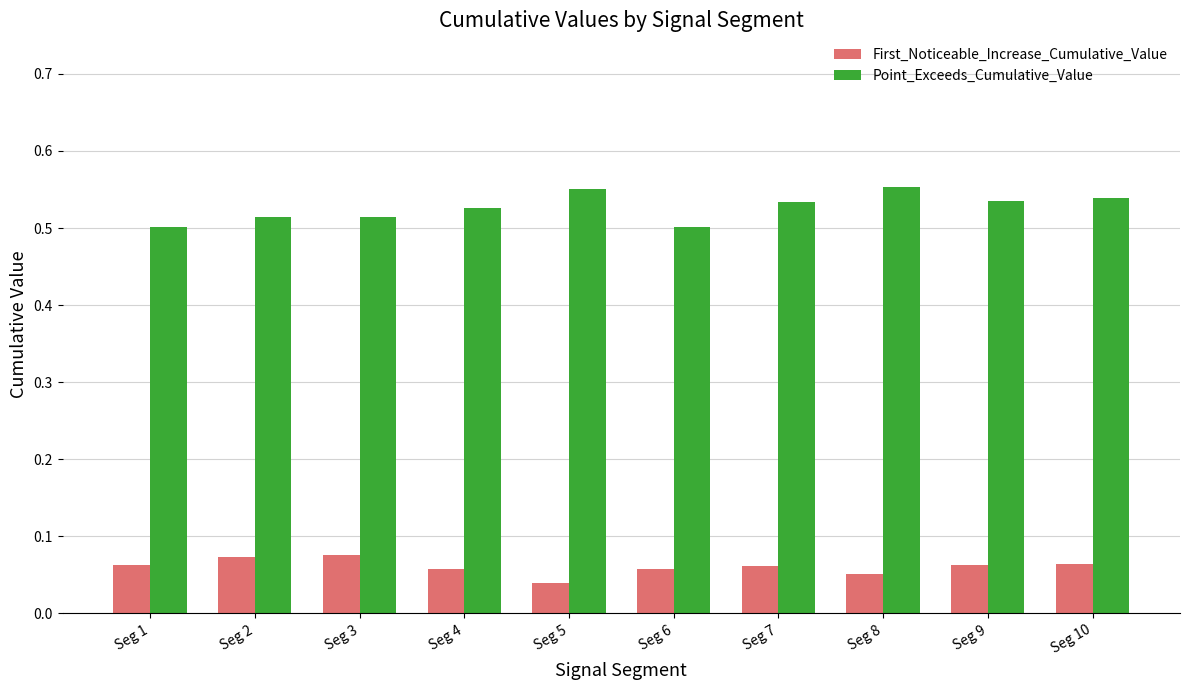

Which series has the widest spread of values?

Point_Exceeds_Cumulative_Value